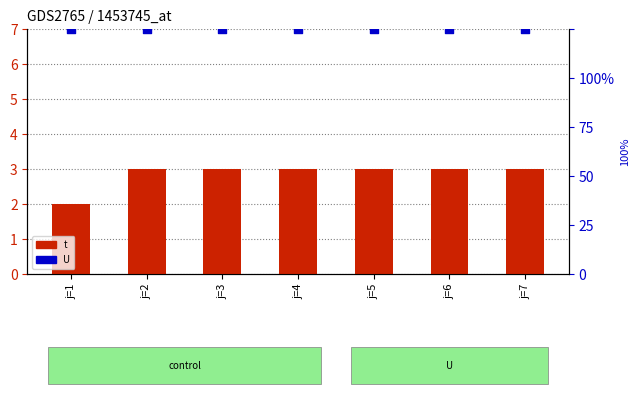

Is the value of U at j=5 greater than the value of t at j=6?

Yes